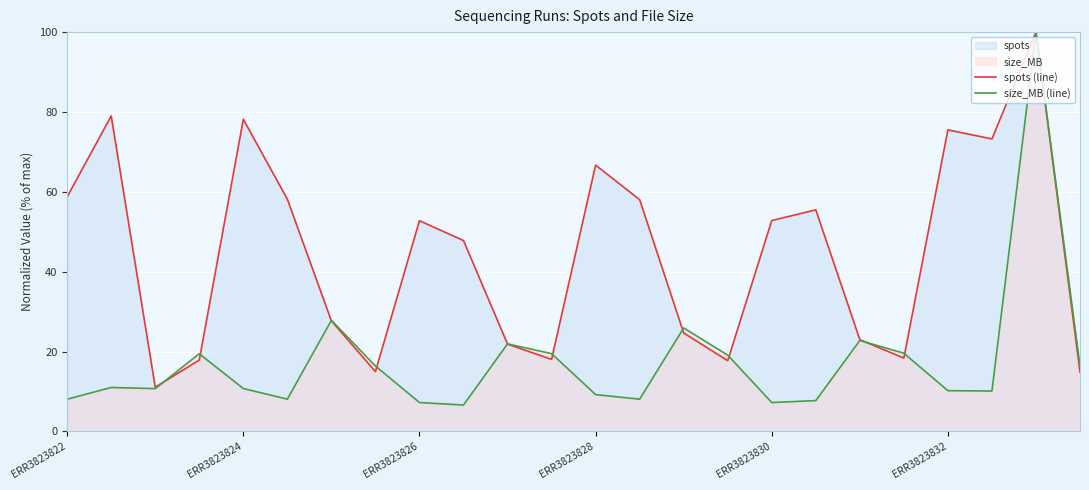

Which series has the largest range (max minus min)?

size_MB (line)